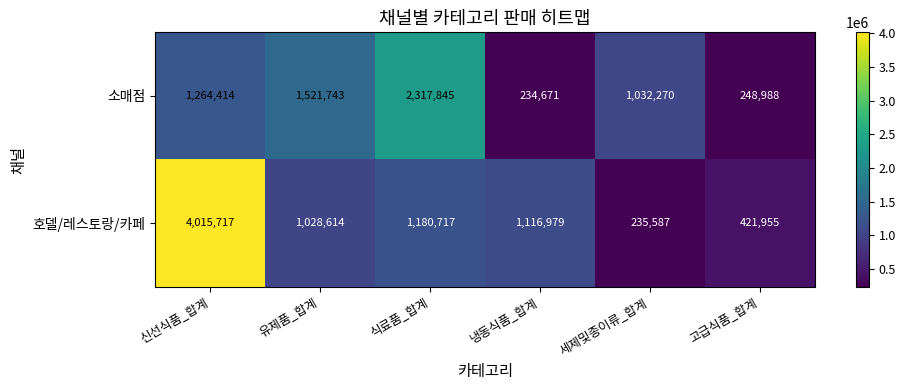

What is the difference between the maximum and second lowest values in the 소매점 series?

2068857